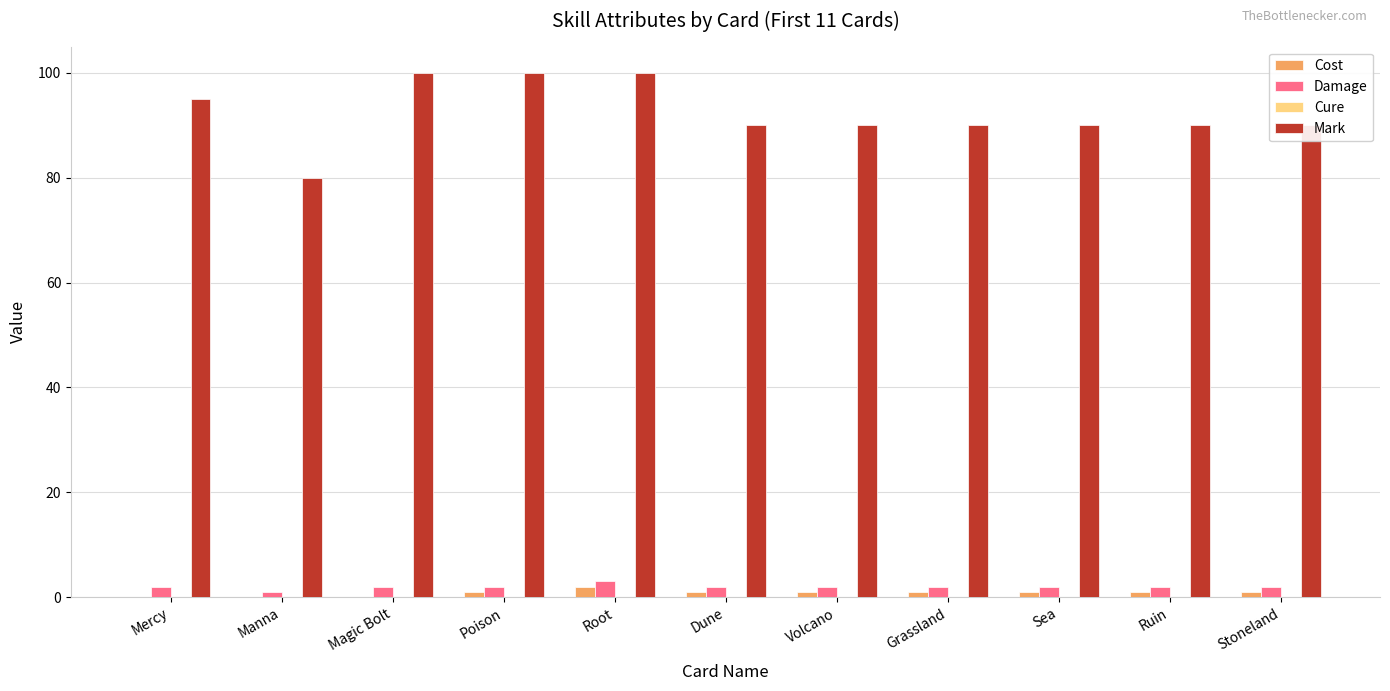

Between Poison and Ruin, which series saw the biggest shift?

Mark